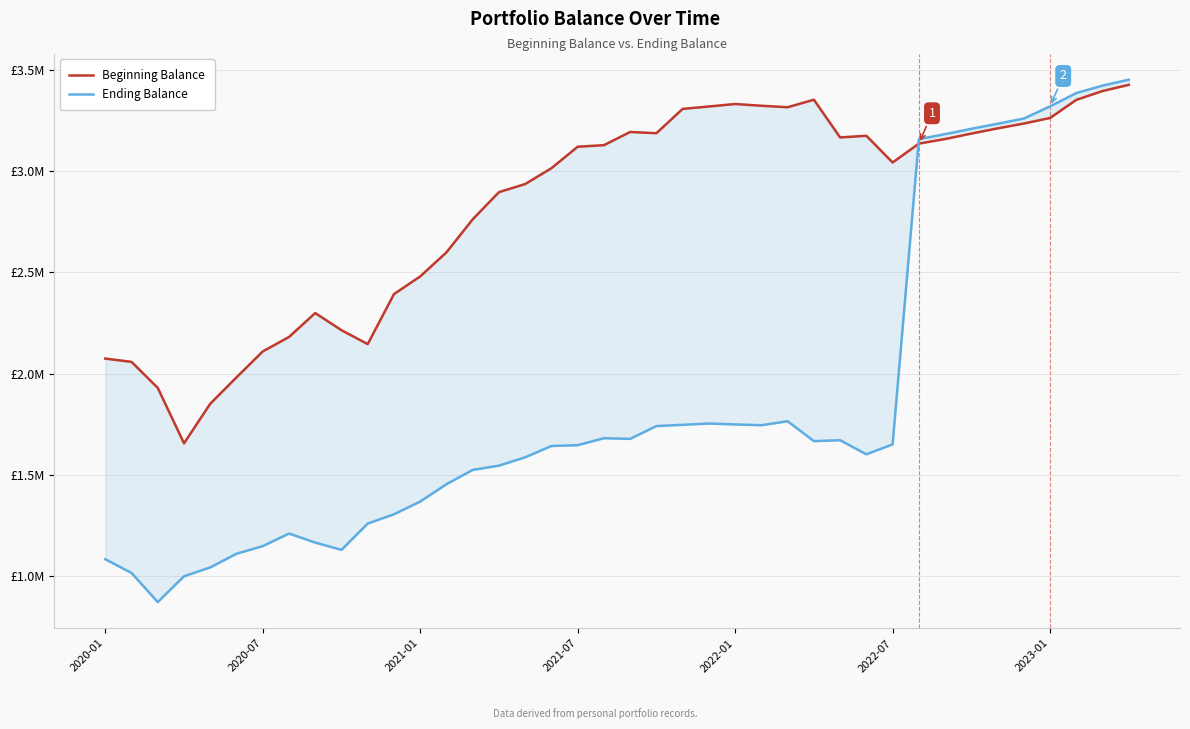

Where does the Ending Balance series first go above 1650163?

19